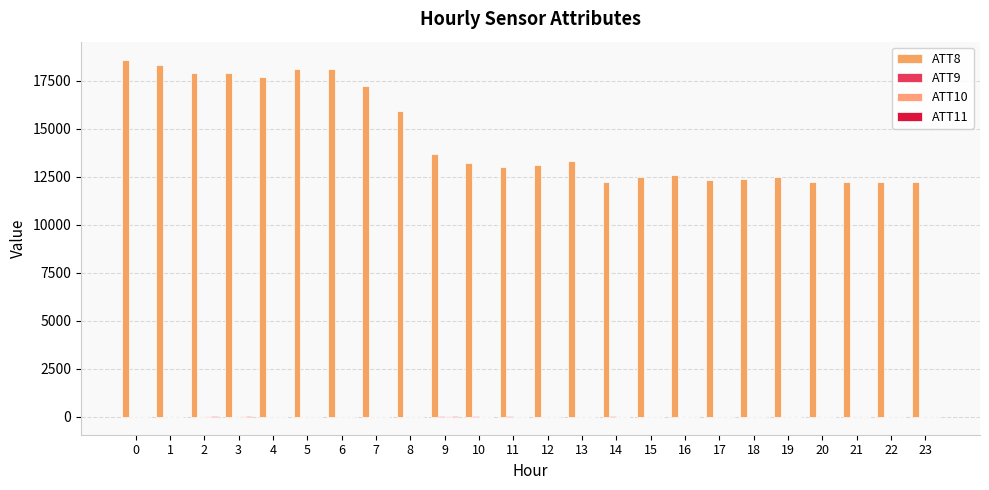

Which series has the largest total across all categories?

ATT8